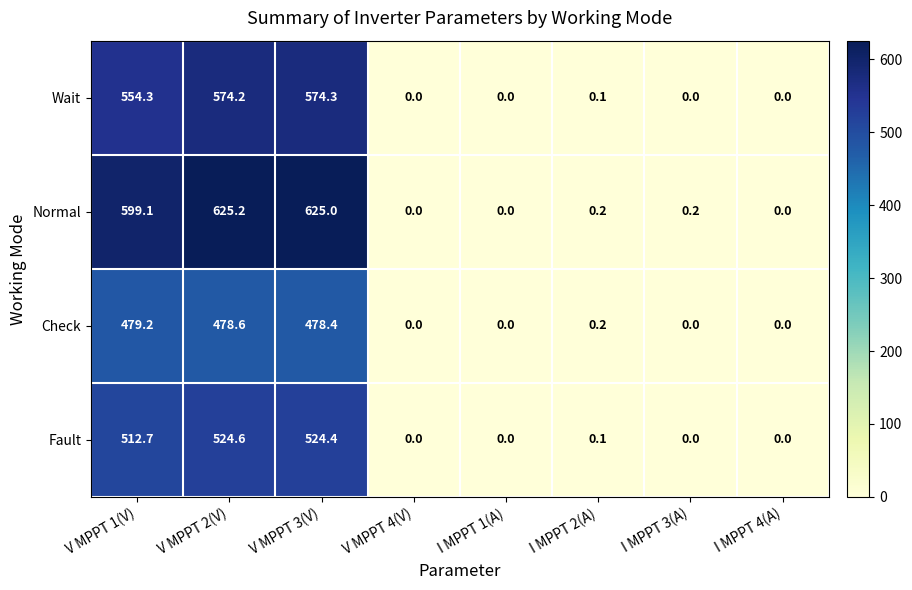

At which category is the sum across all series the highest?

V MPPT 2(V)